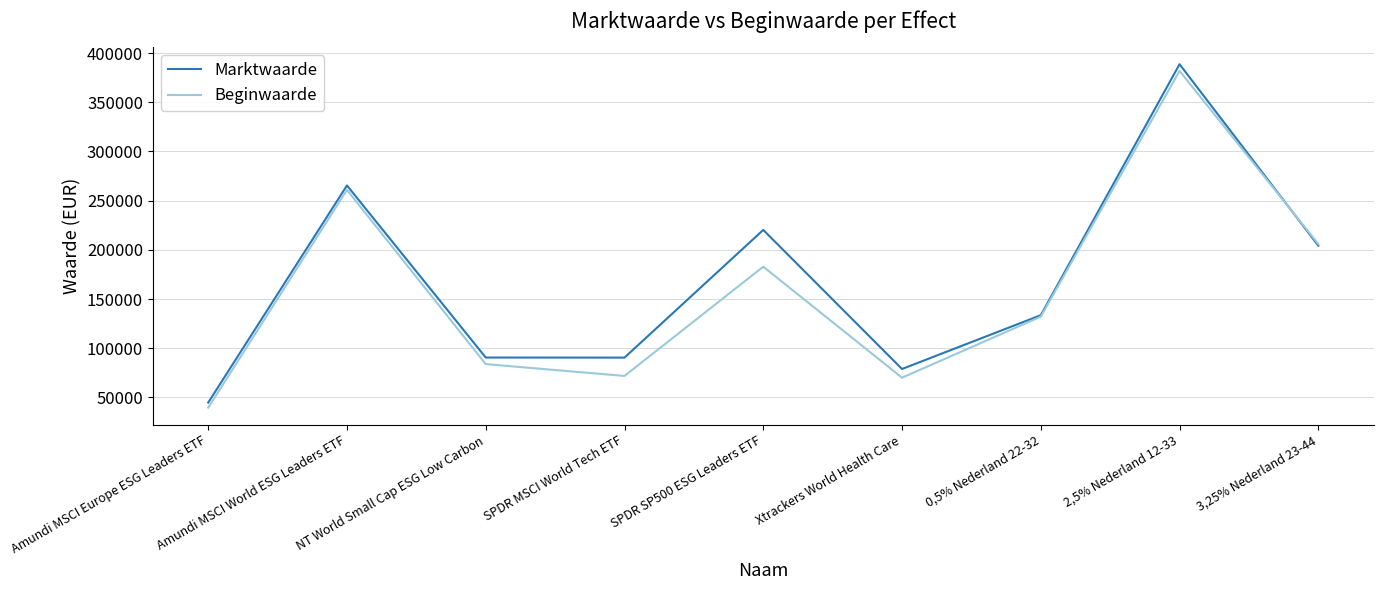

What are all the series names shown in the legend?

Marktwaarde, Beginwaarde